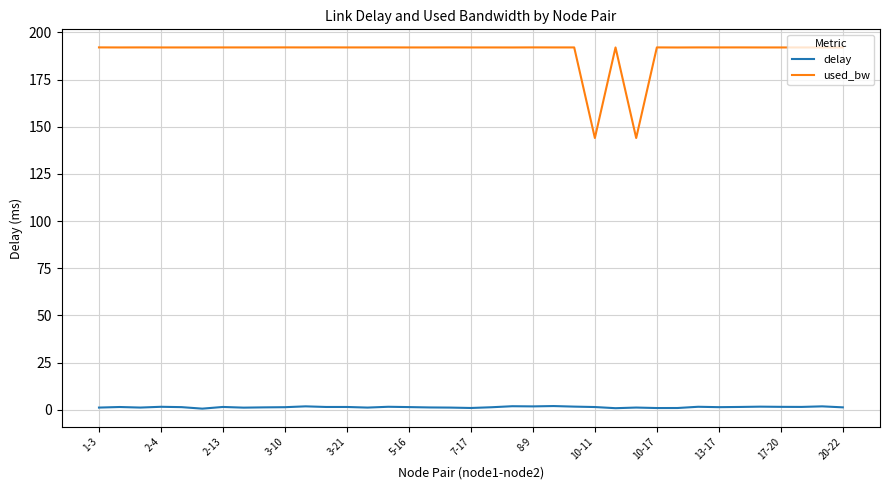

List the series in order of their overall mean, lowest first.

delay, used_bw